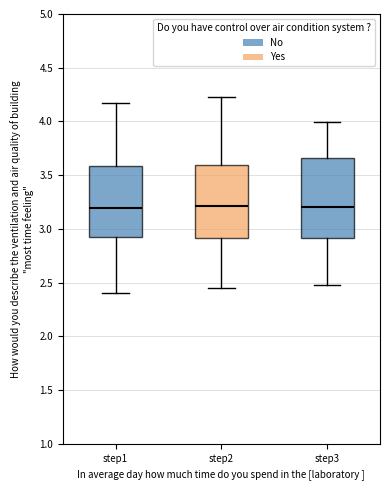

Reading left to right, read every box against the y-axis: the position of its median line, the range the box covers, and the ends of its whiskers. The values are not printed on the chart, so give them approximately, as read against the axis.

step1: median 3.20, box 2.90 to 3.60, whiskers 2.40 to 4.15
step2: median 3.20, box 2.90 to 3.60, whiskers 2.45 to 4.20
step3: median 3.20, box 2.90 to 3.65, whiskers 2.50 to 4.00